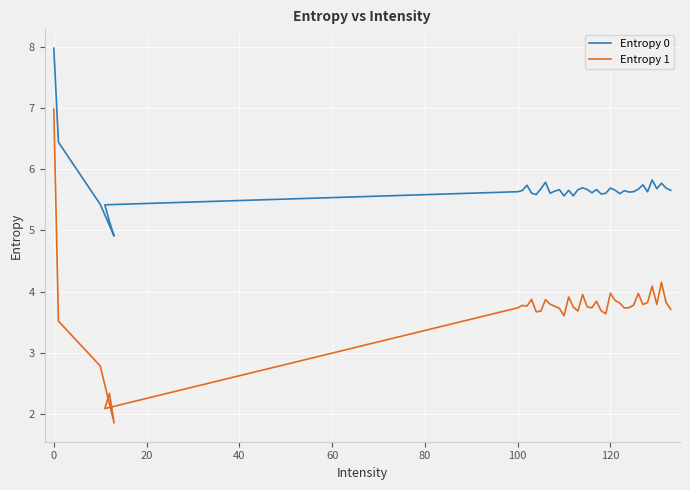

How many lines are shown in the chart?

2